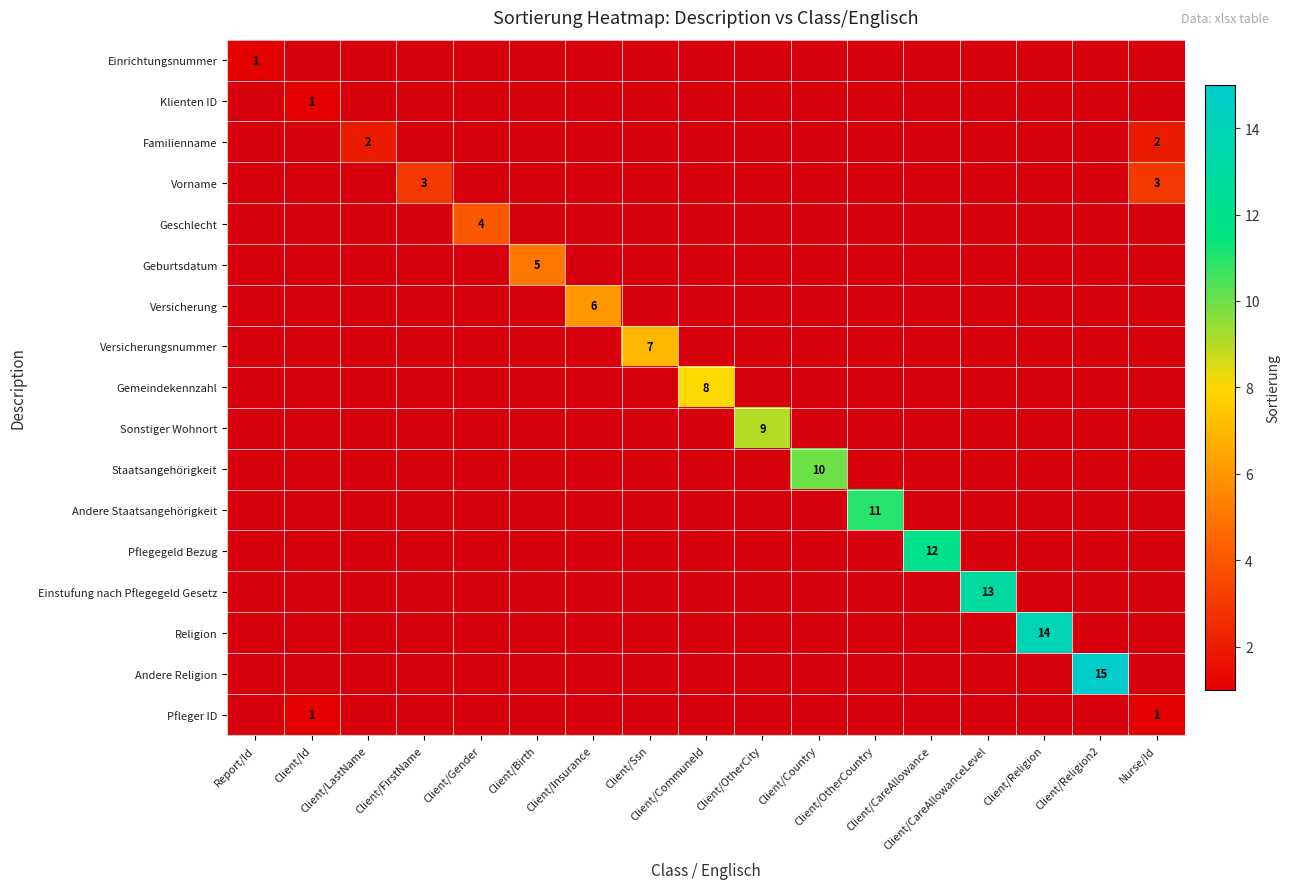

Between Client/CommuneId and Client/CareAllowance, which is larger?

Client/CareAllowance